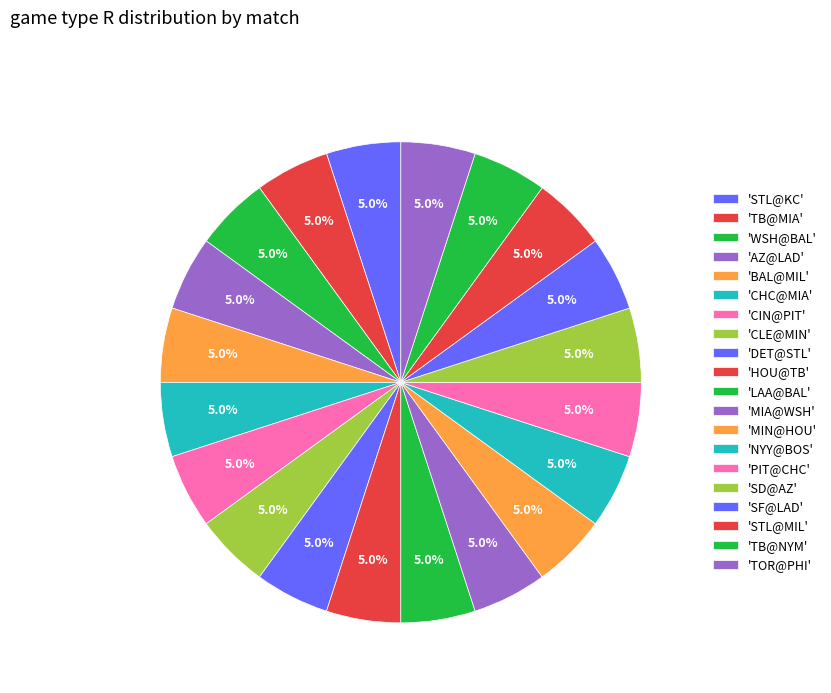

How many segments does this pie chart have?

20